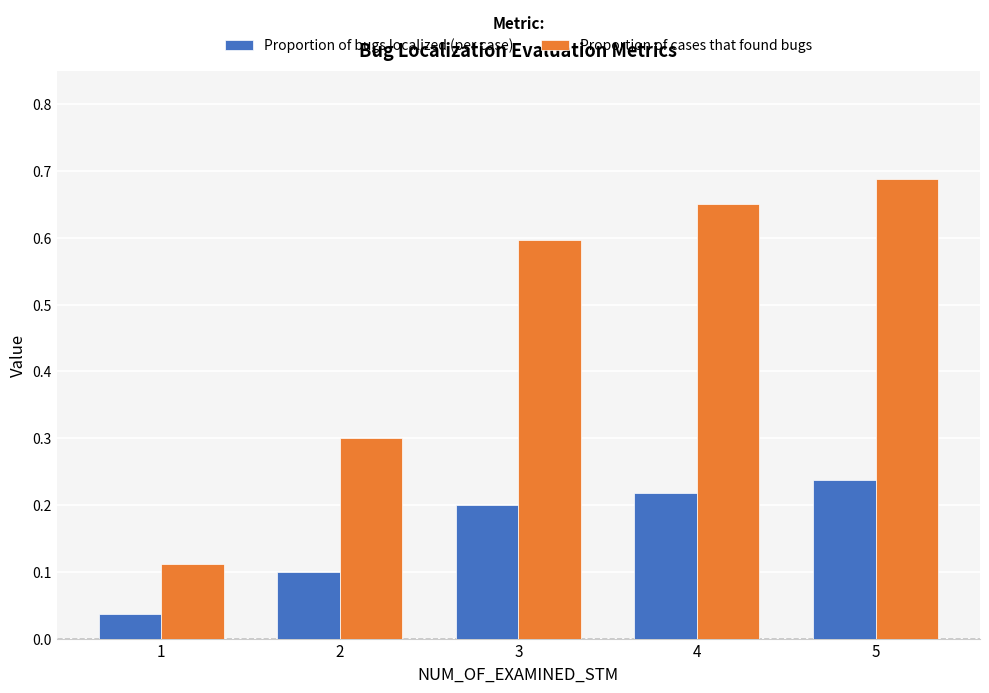

Rank the categories by Proportion of cases that found bugs value from lowest to highest.

1, 2, 3, 4, 5